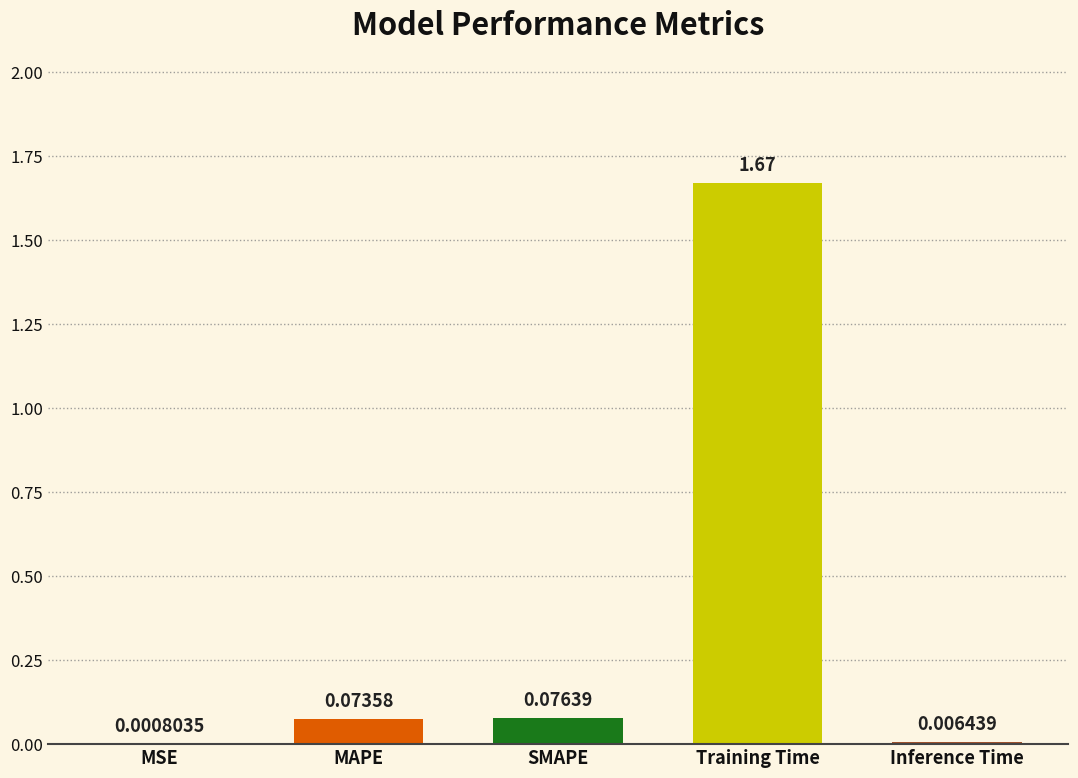

At which category does the chart reach its peak across all series?

Training Time